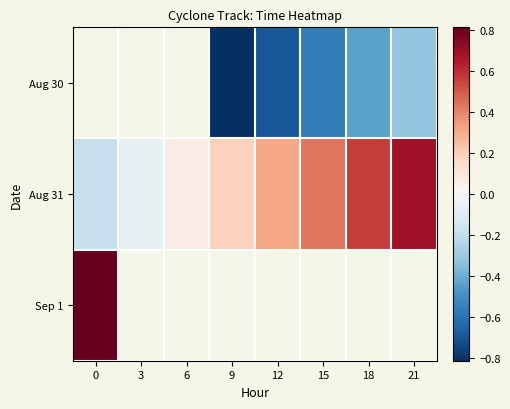

Which has a higher value, 6 or 18?

18